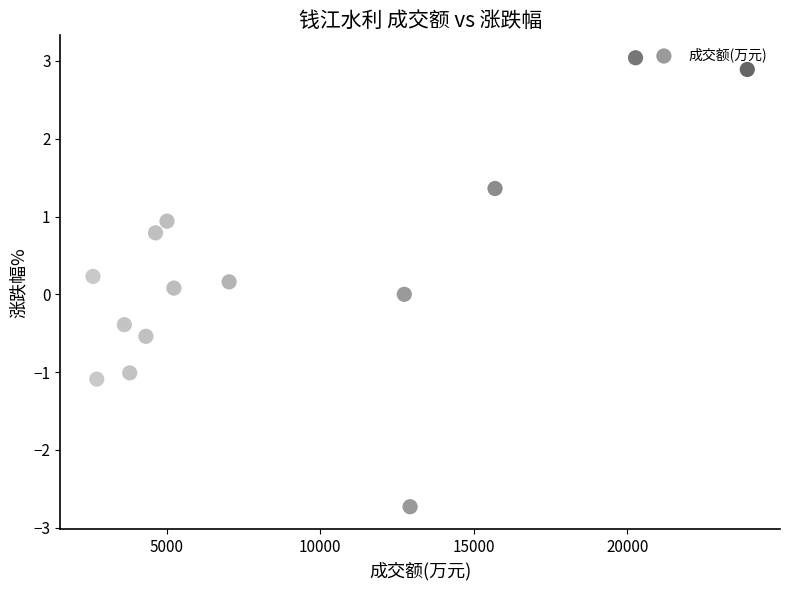

What is the range of X values (max minus min)?

21320.0